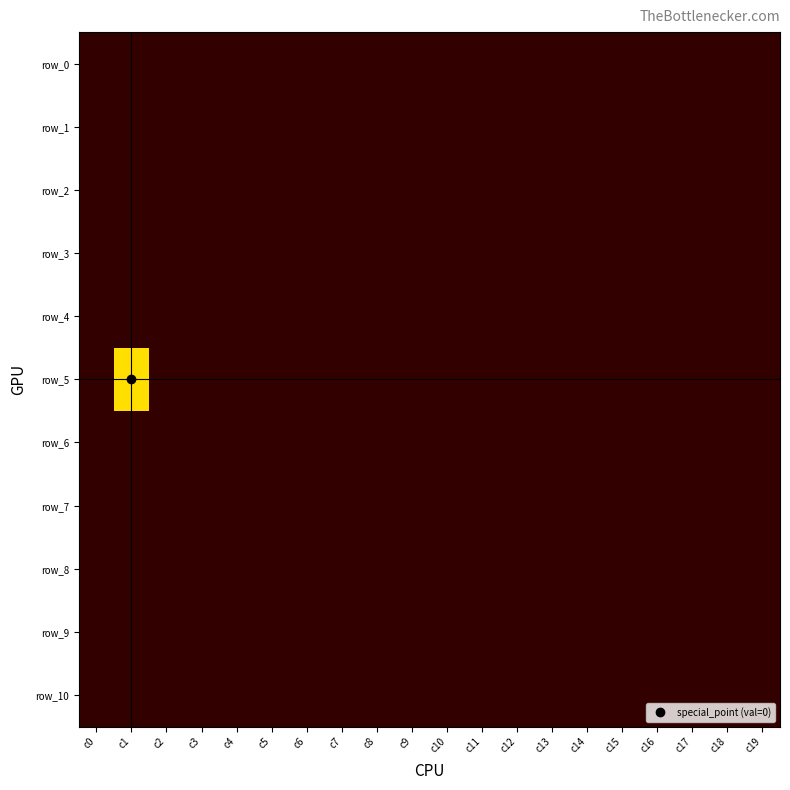

At which category is the sum across all series the highest?

c1